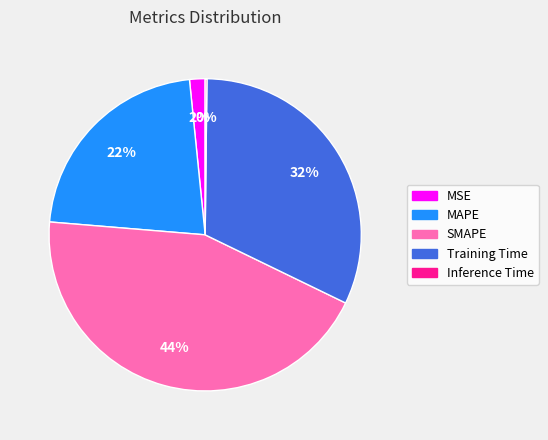

Do Training Time and MSE together represent more than half of the pie?

No